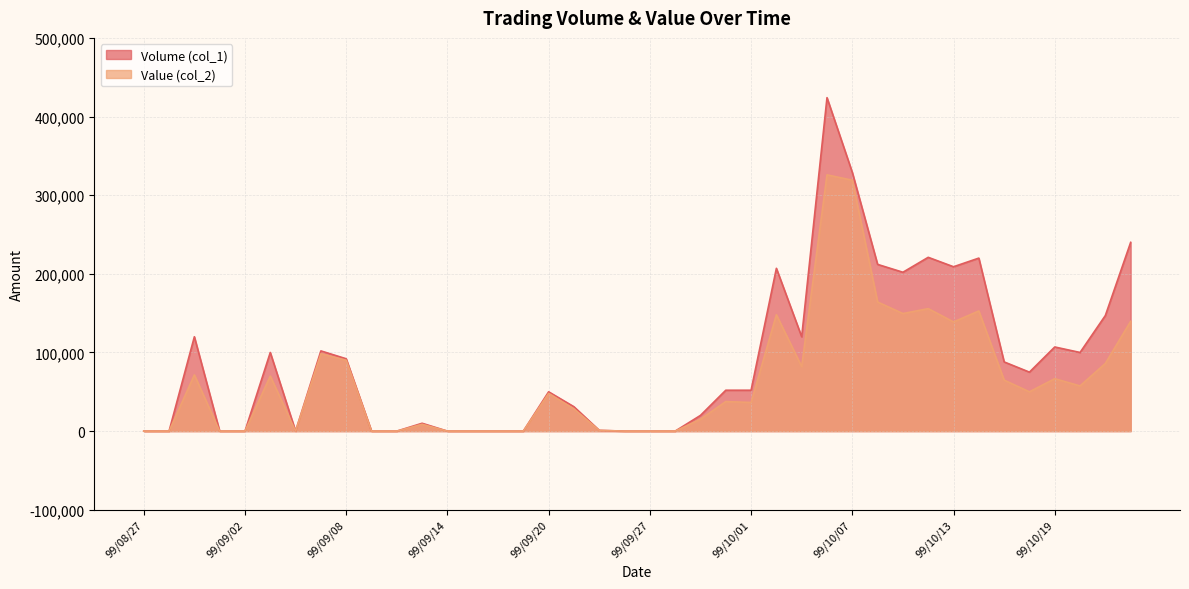

Where is the first local minimum for Value (col_2)?

99/09/06